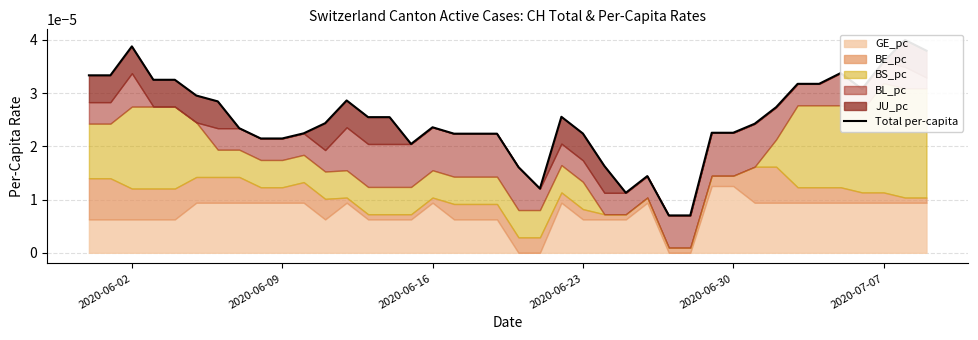

How many points are higher than both their immediate neighbors (excluding endpoints)?

7